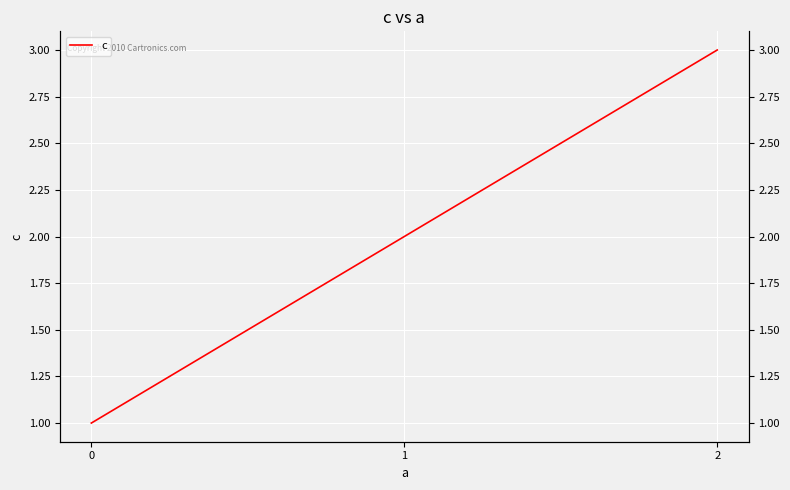

What is the change in value from 0 to 1?

+1